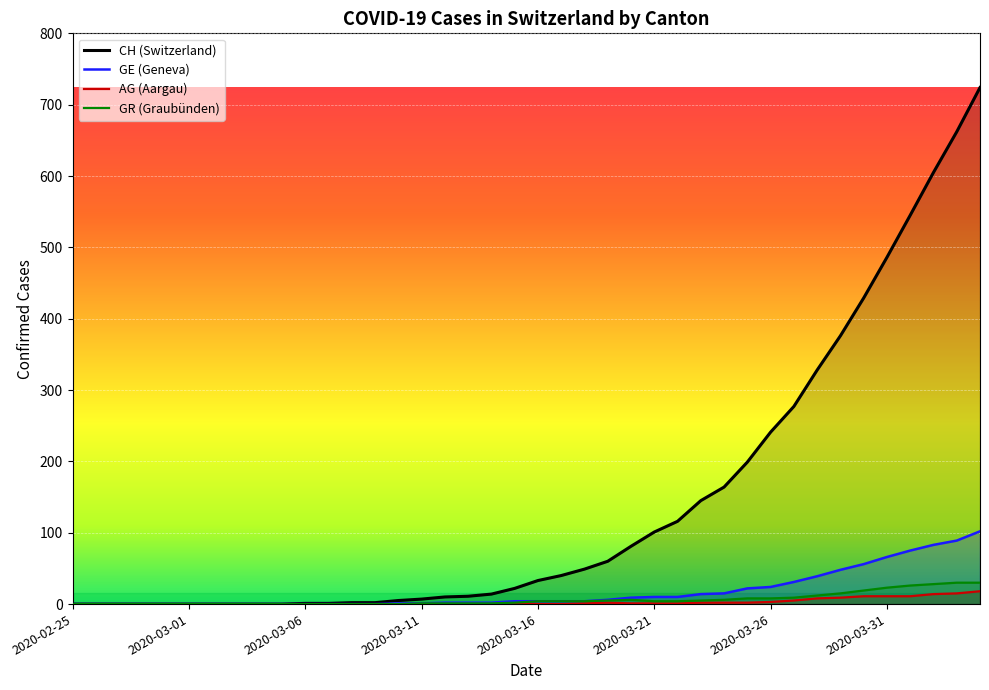

What is the label of the 6th point from the left?

2020-03-01